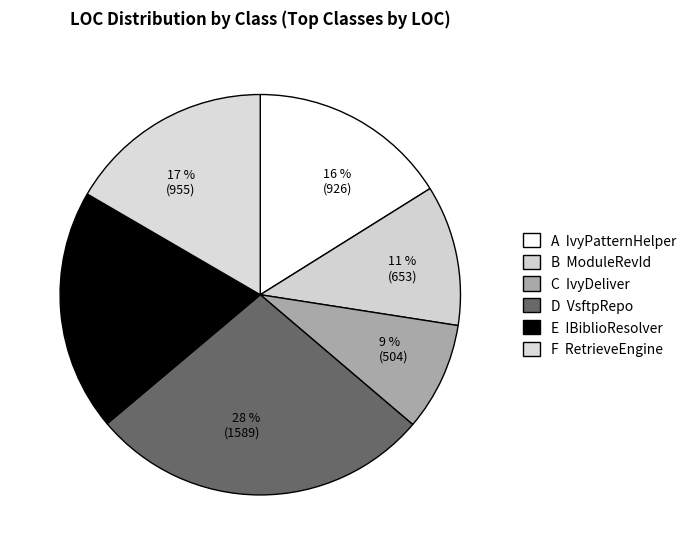

How many segments does this pie chart have?

6